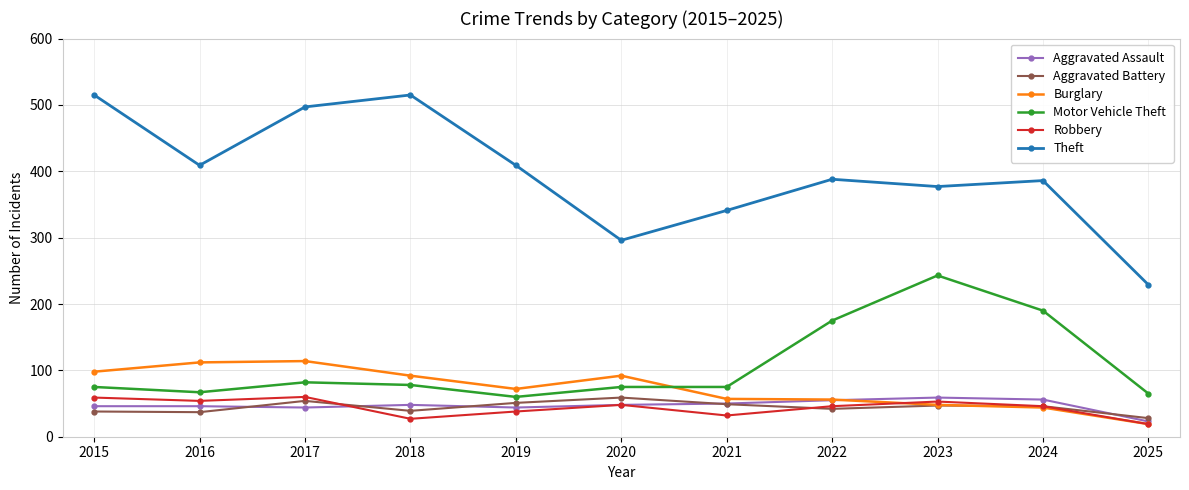

Where is the first local maximum for Robbery?

2017